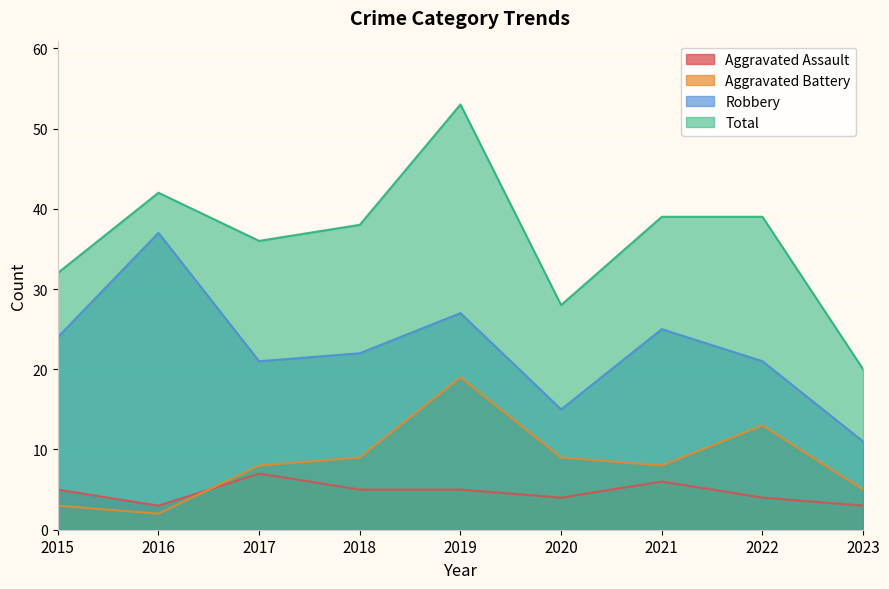

Which series ends up on top after the final intersection of Aggravated Assault and Aggravated Battery?

Aggravated Battery